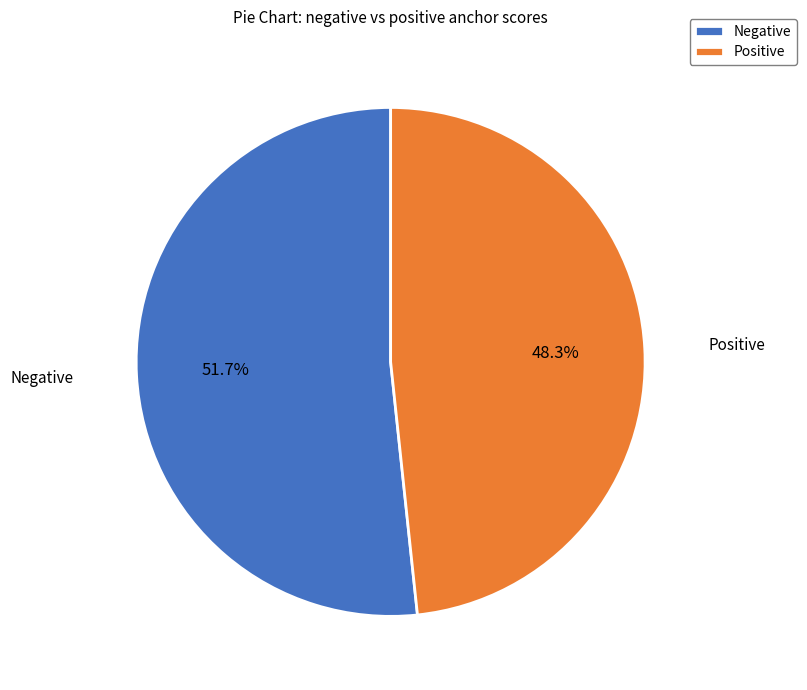

Between Negative and Positive, which is larger?

Negative